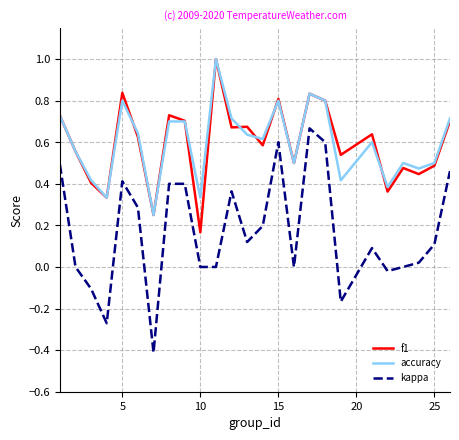

True or false: accuracy and kappa intersect in this chart.

False